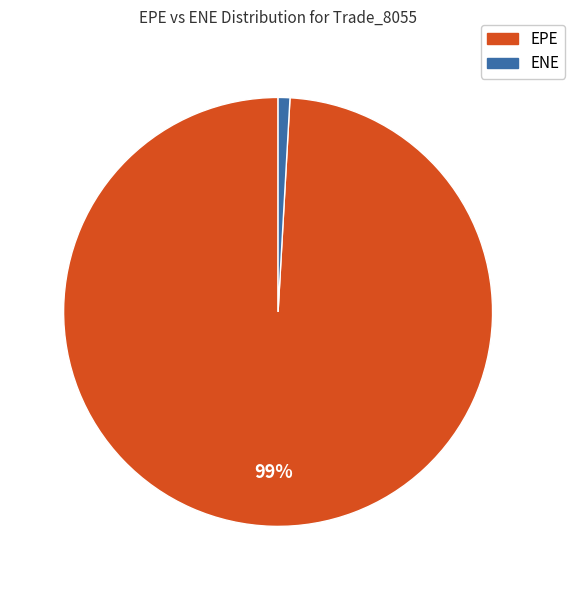

What is the largest slice in the pie chart?

EPE